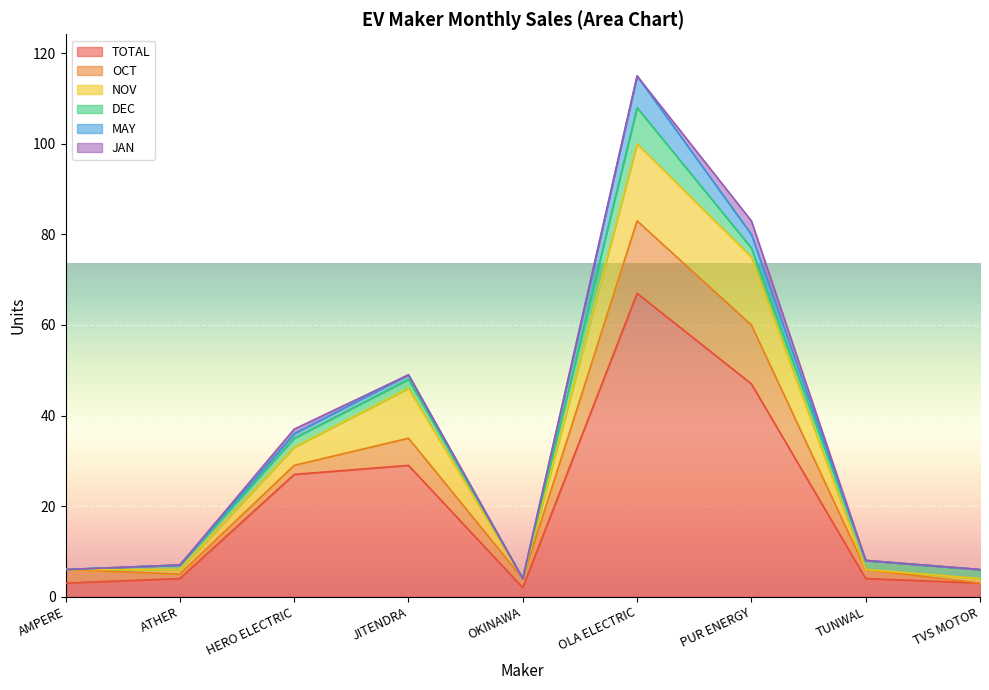

What is the highest value of the NOV series?

17